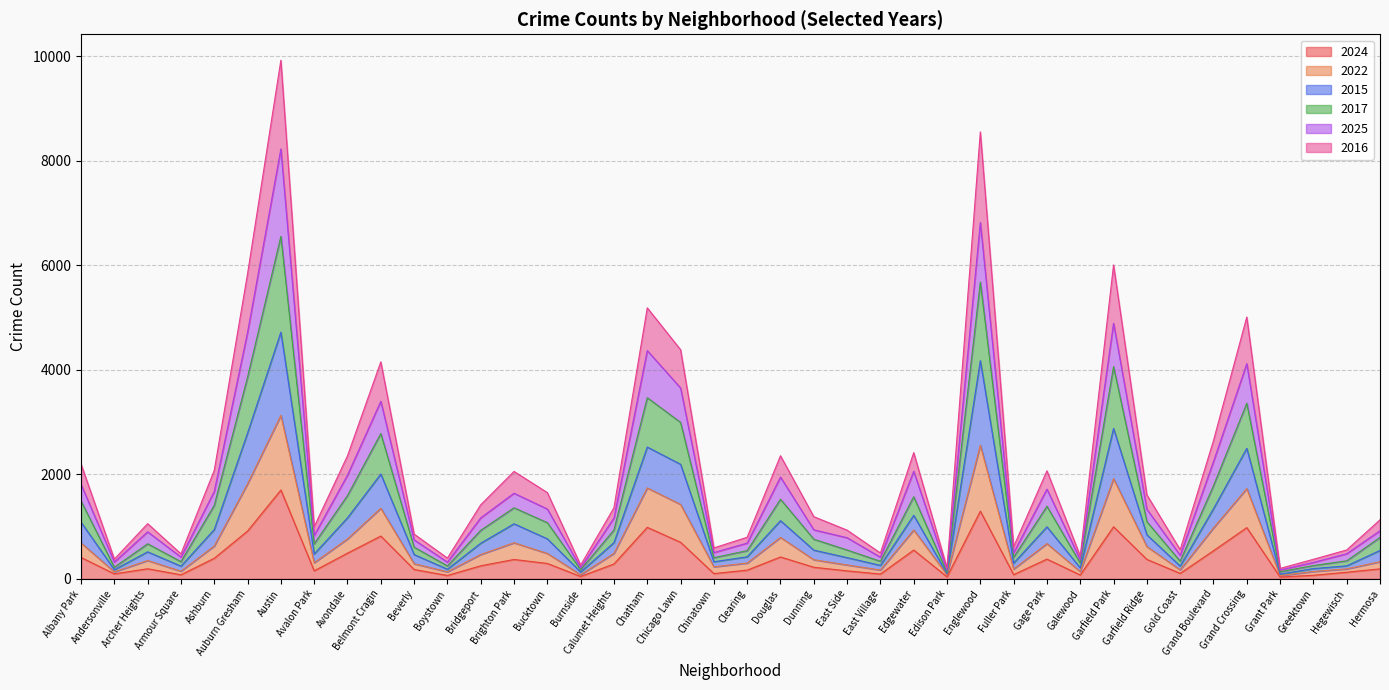

True or false: 2024 has more than 0 points higher than both neighbors.

True